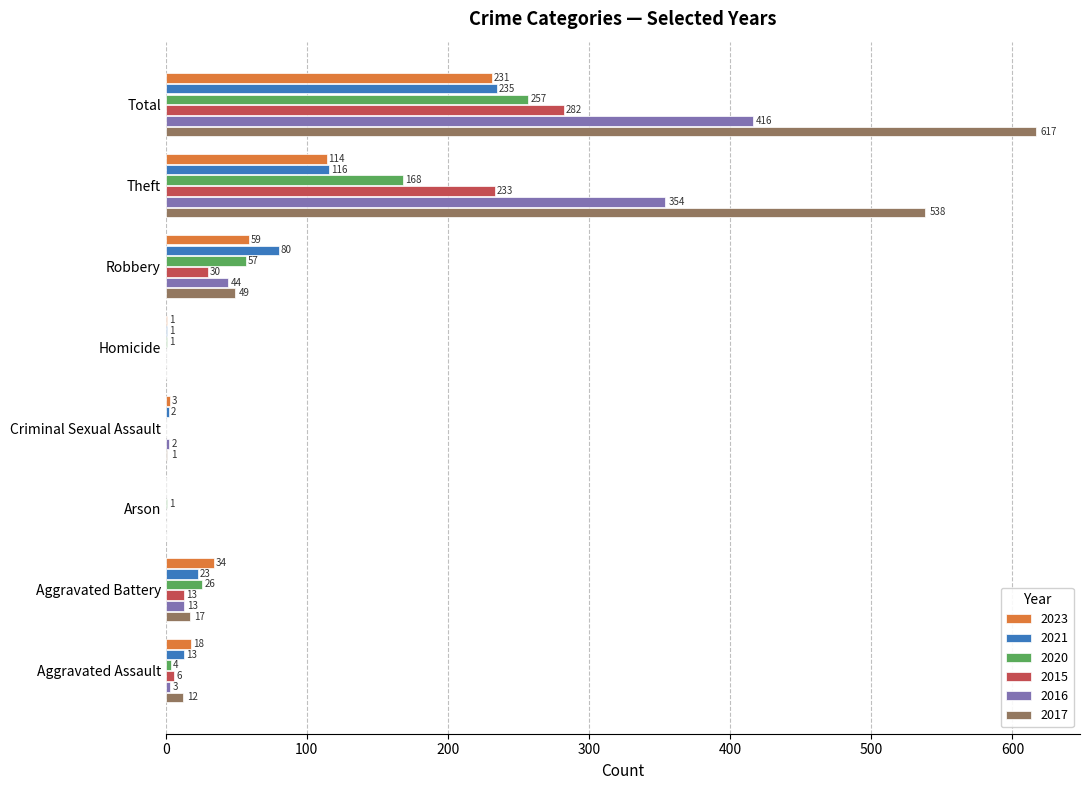

At which category does the chart reach its peak across all series?

Total